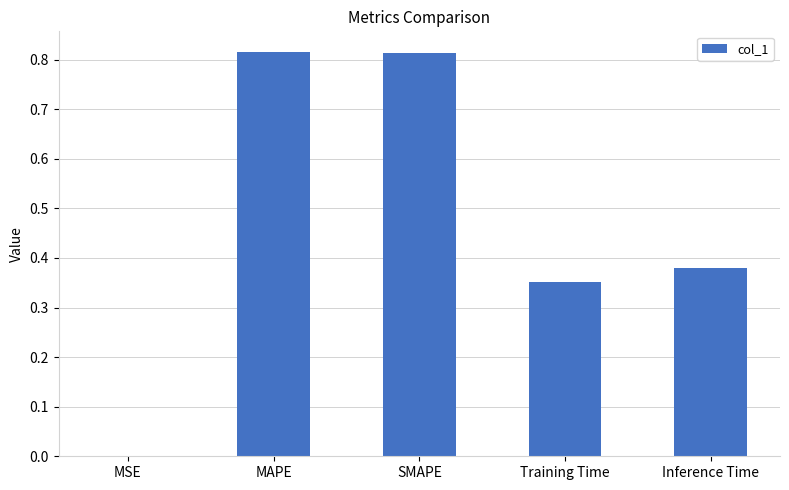

The chart shows a value of 0.5 at Training Time. True or false?

False